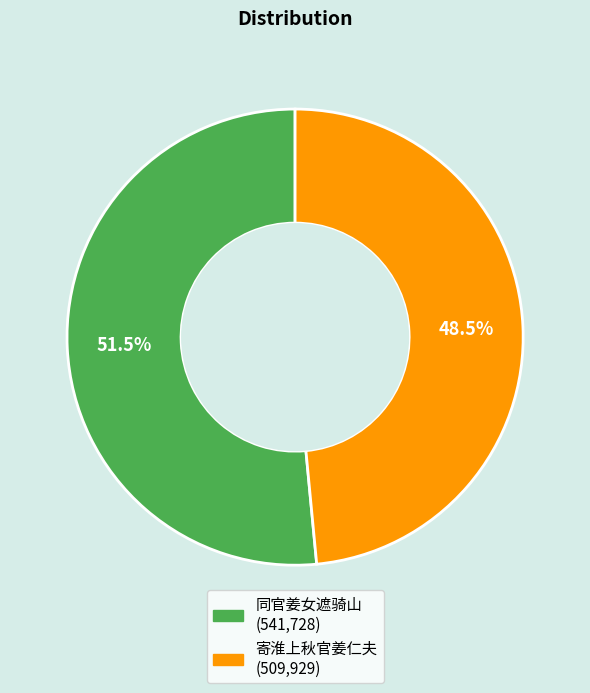

Which slice is the smallest?

寄淮上秋官姜仁夫